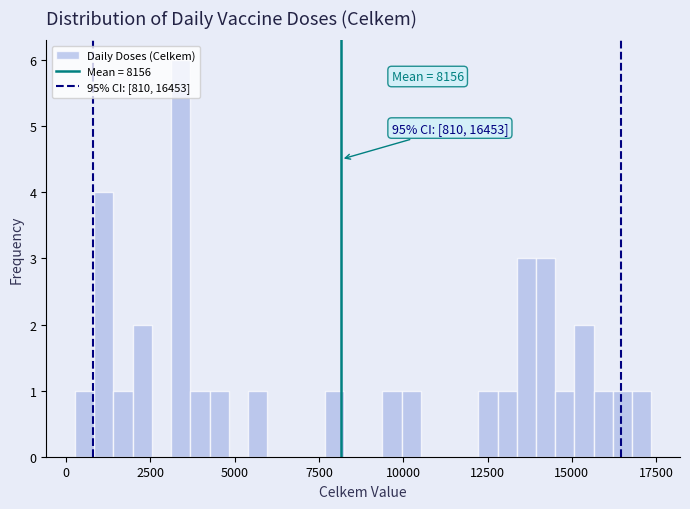

Read against the x-axis, roughly where is the centre of the tallest bar?

3500